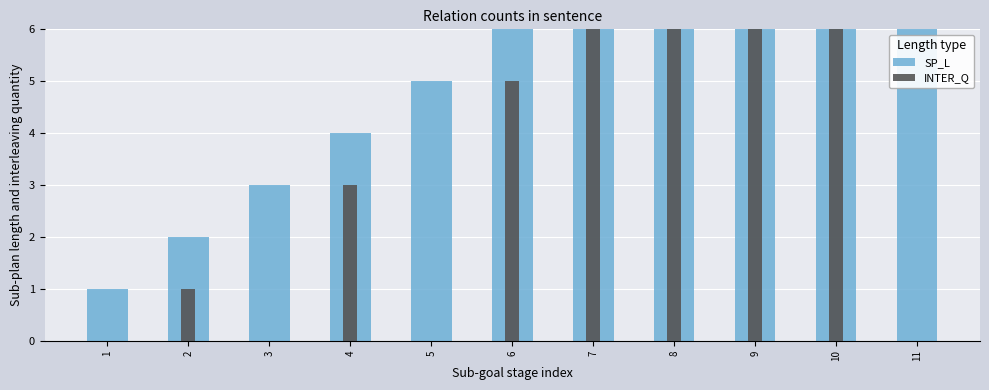

At which label does INTER_Q reach its peak?

10